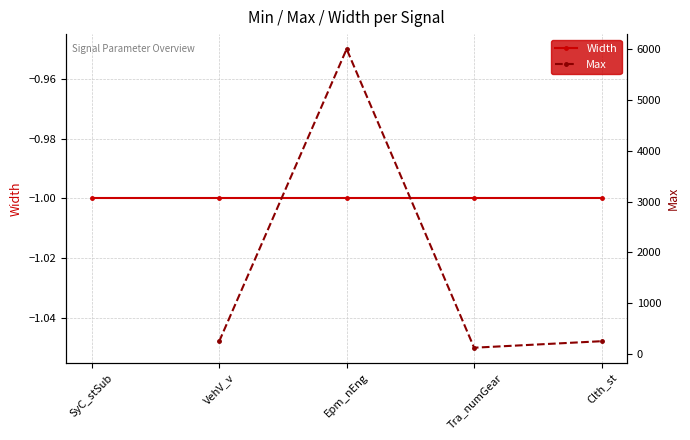

What is the highest value of the Max series?

6000